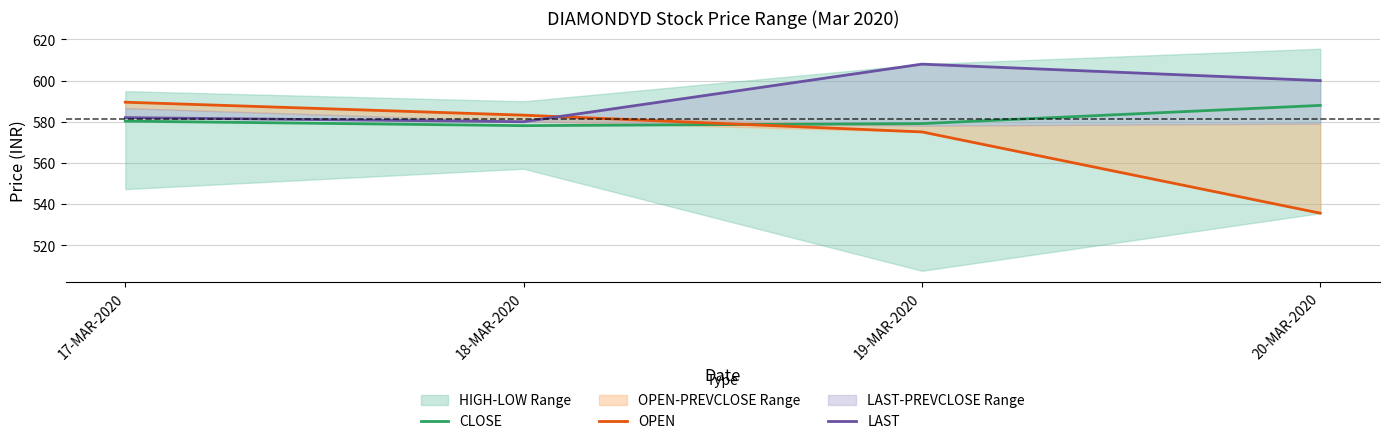

Between 18-MAR-2020 and 20-MAR-2020, which series saw the biggest shift?

OPEN